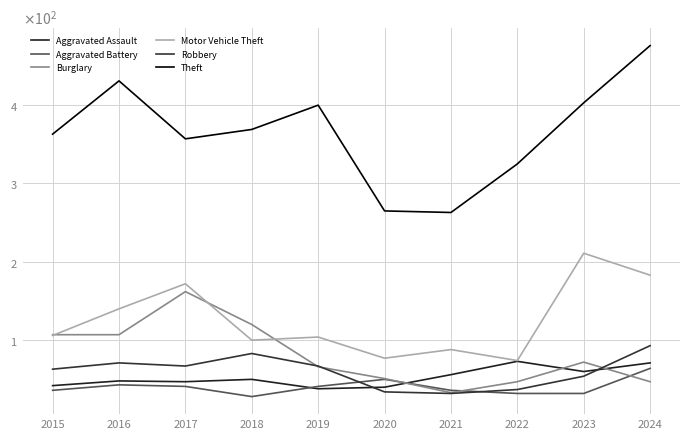

Is the value of Motor Vehicle Theft at 2020 greater than the value of Aggravated Battery at 2019?

Yes